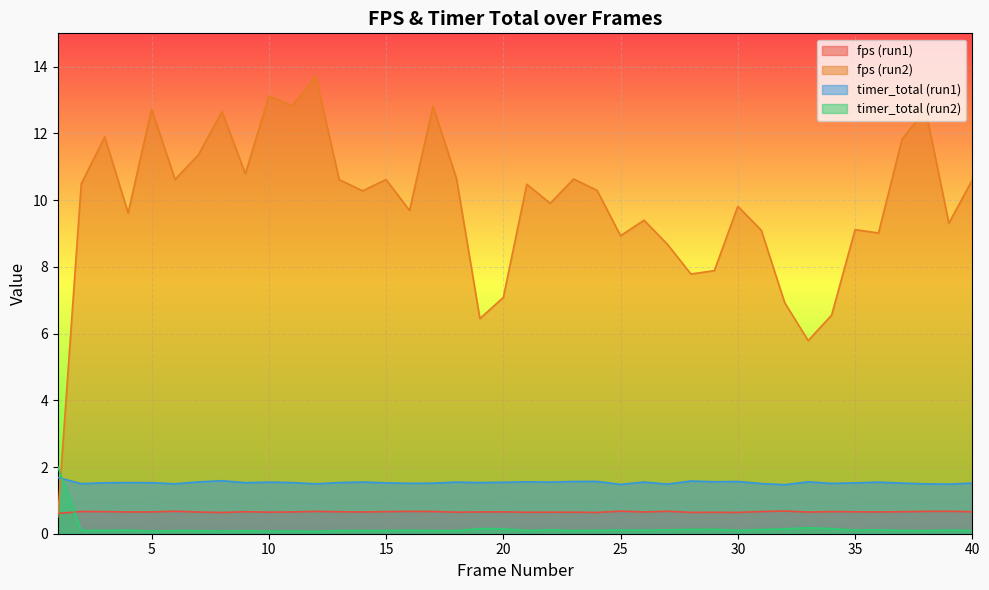

At which category is the sum across all series the highest?

12